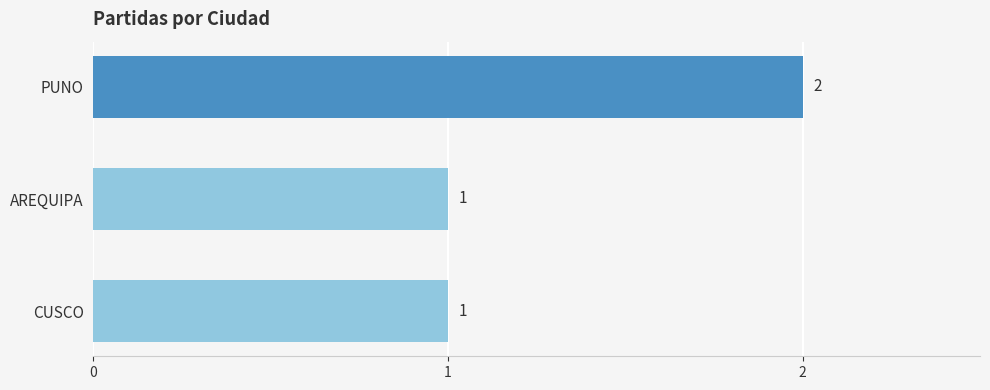

Is it true that the value at CUSCO is 0?

False